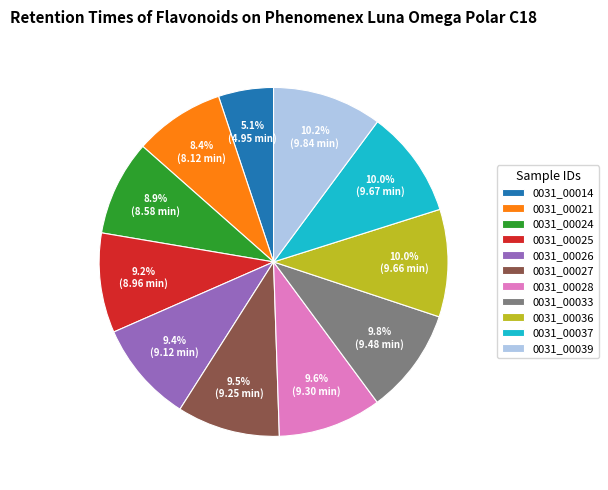

Which slice is the smallest?

0031_00014